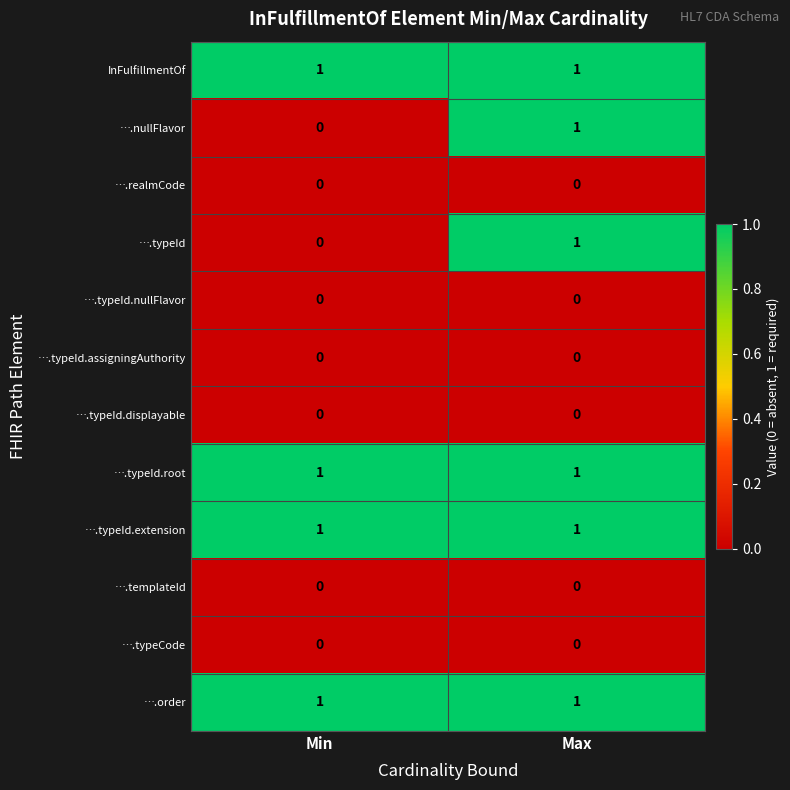

True or false: ….typeId has a value of 1 at Max.

True